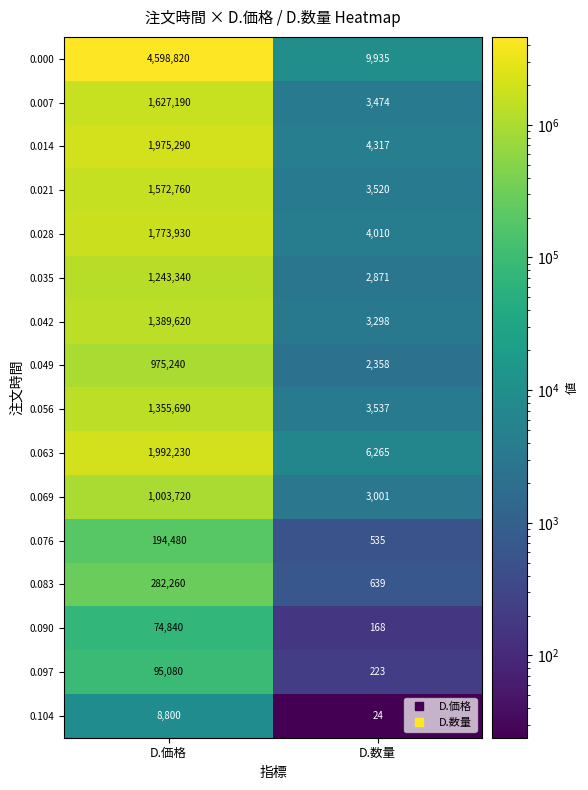

How many data points does each series have?

2